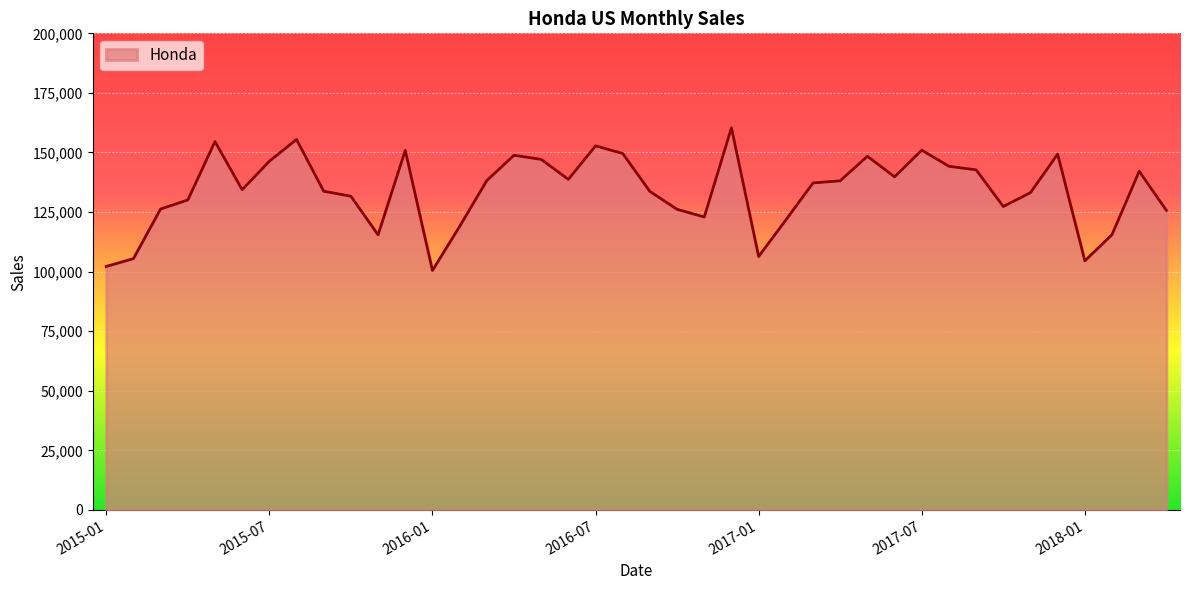

What is the greatest value displayed?

160387